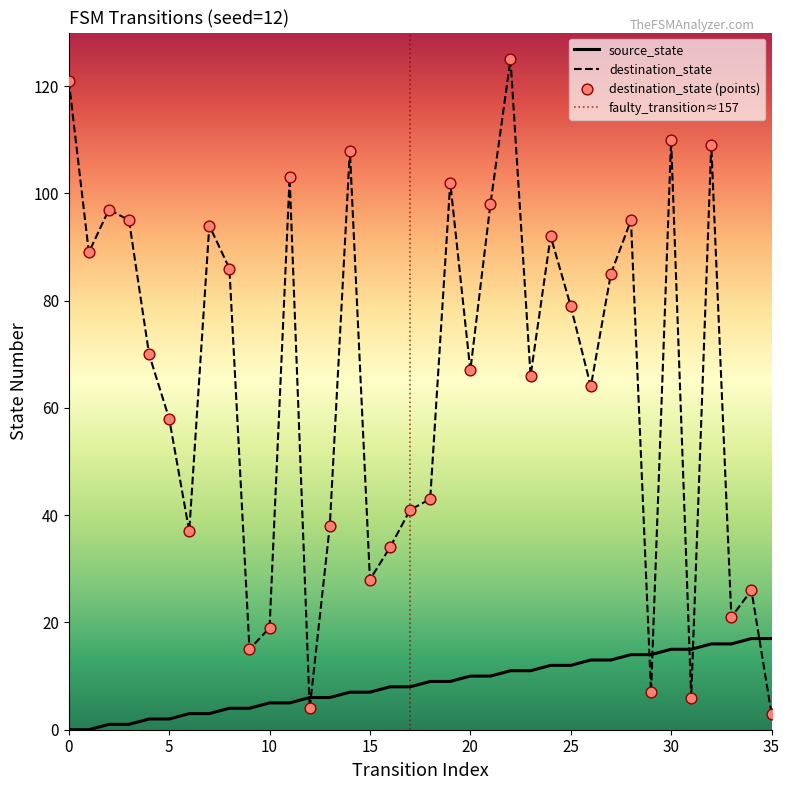

True or false: source_state and destination_state cross at least once.

True